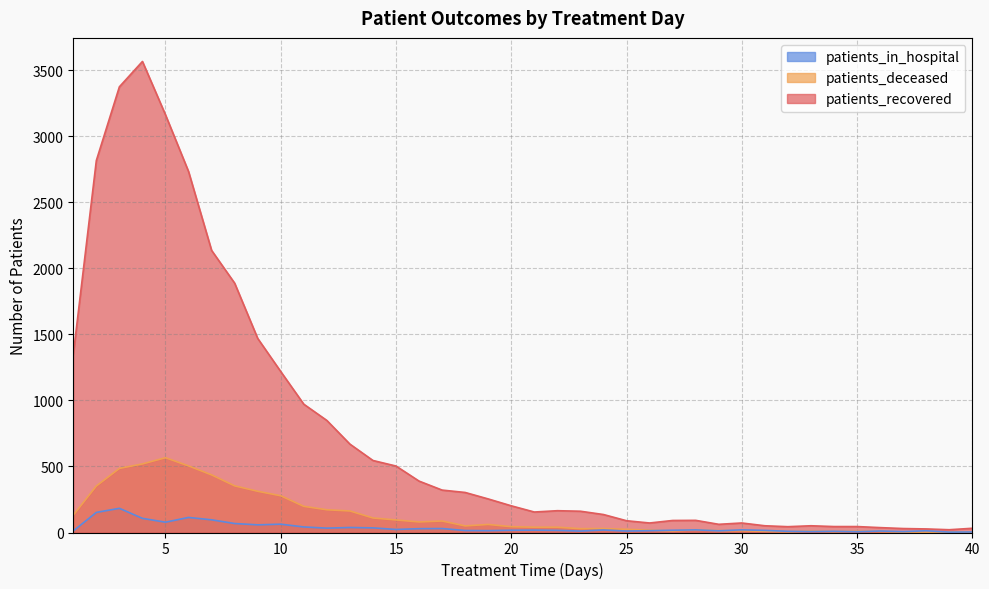

At 31, list the series in order from largest to smallest.

patients_recovered, patients_in_hospital, patients_deceased